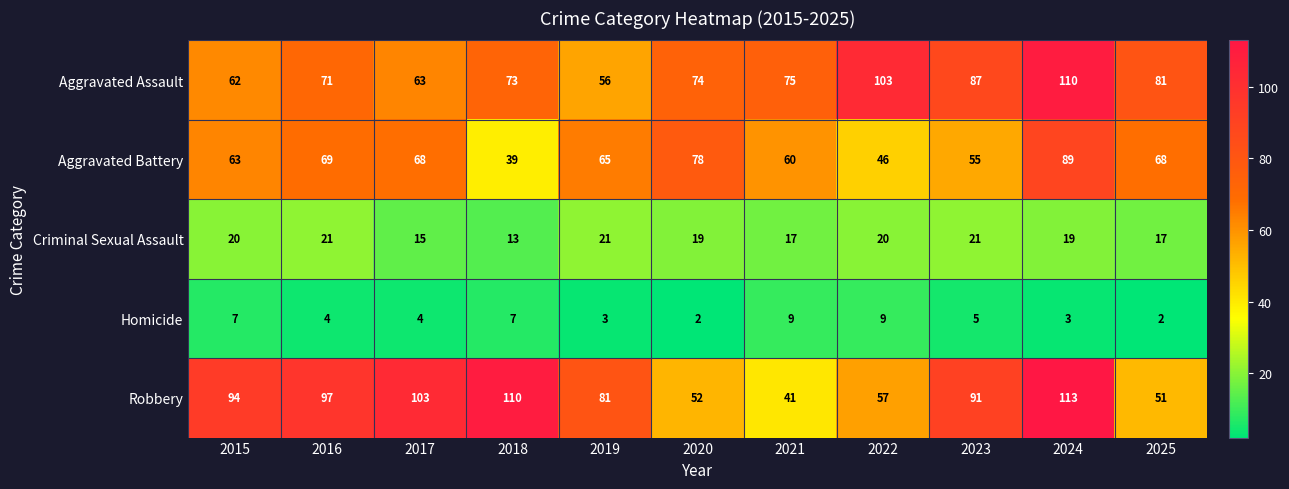

Which category has the highest value across all series?

2024